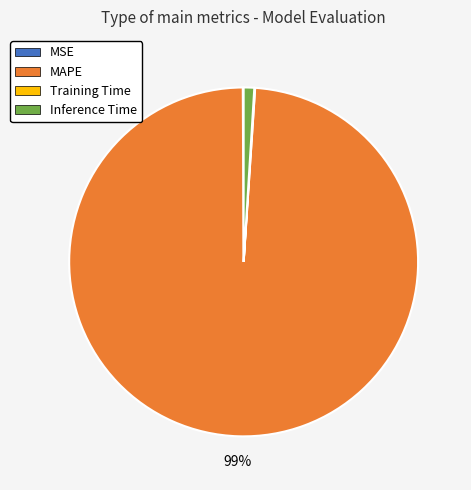

Does MAPE represent more than half of the total?

Yes